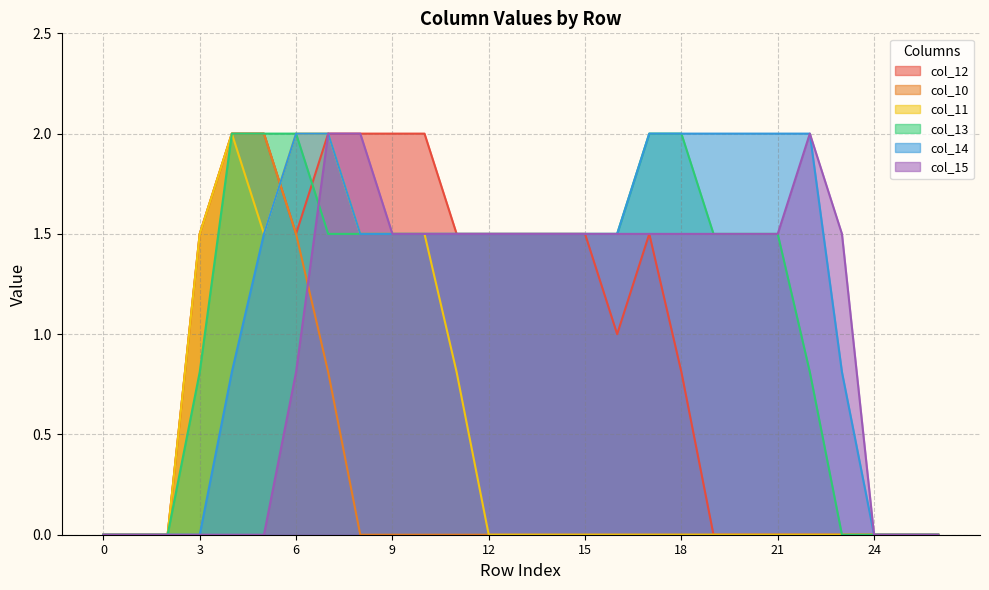

What is the sum of the col_14 values at 0 and 5?

1.5